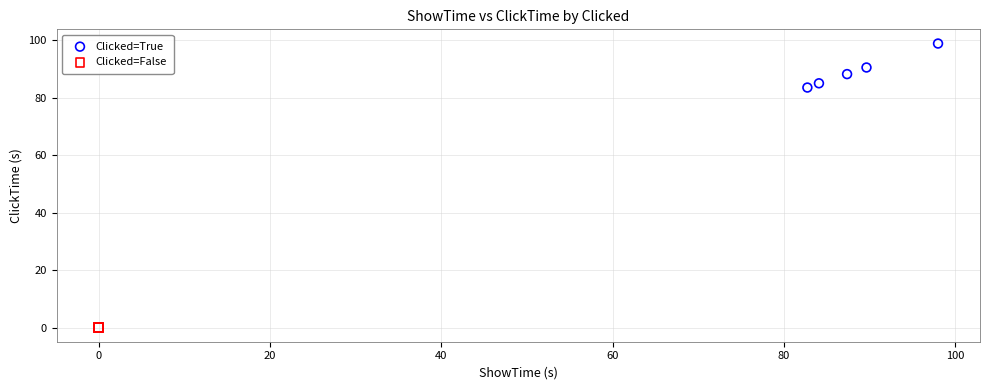

Which series reaches the minimum Y coordinate?

Clicked=False